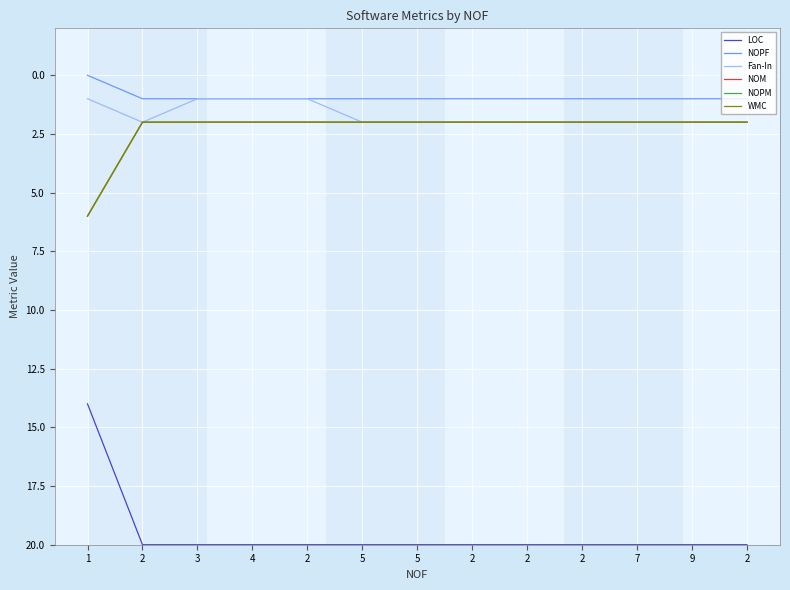

Is this an area chart (filled region under the line)?

No